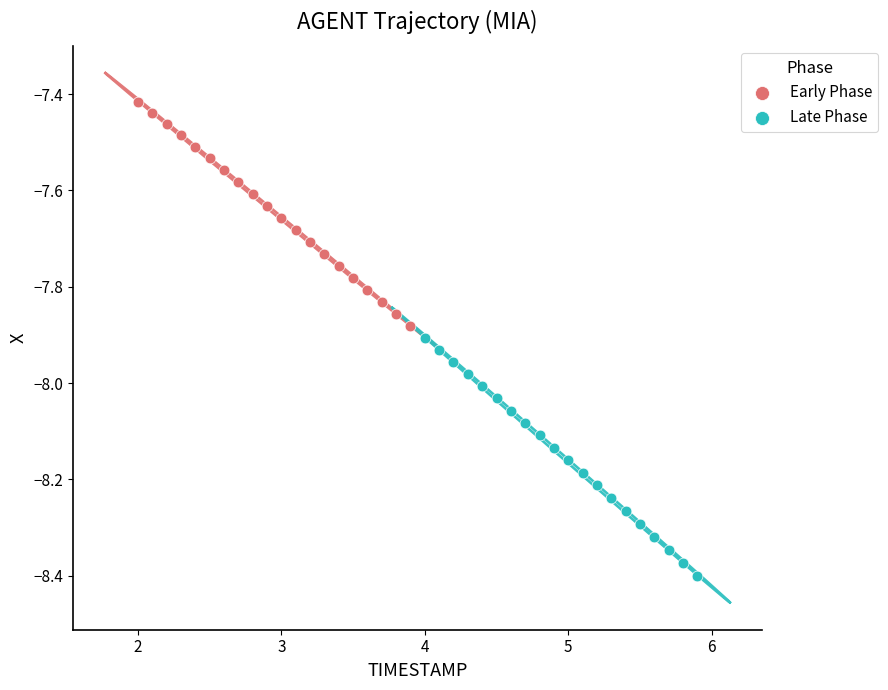

Which series reaches the maximum Y coordinate?

Early Phase